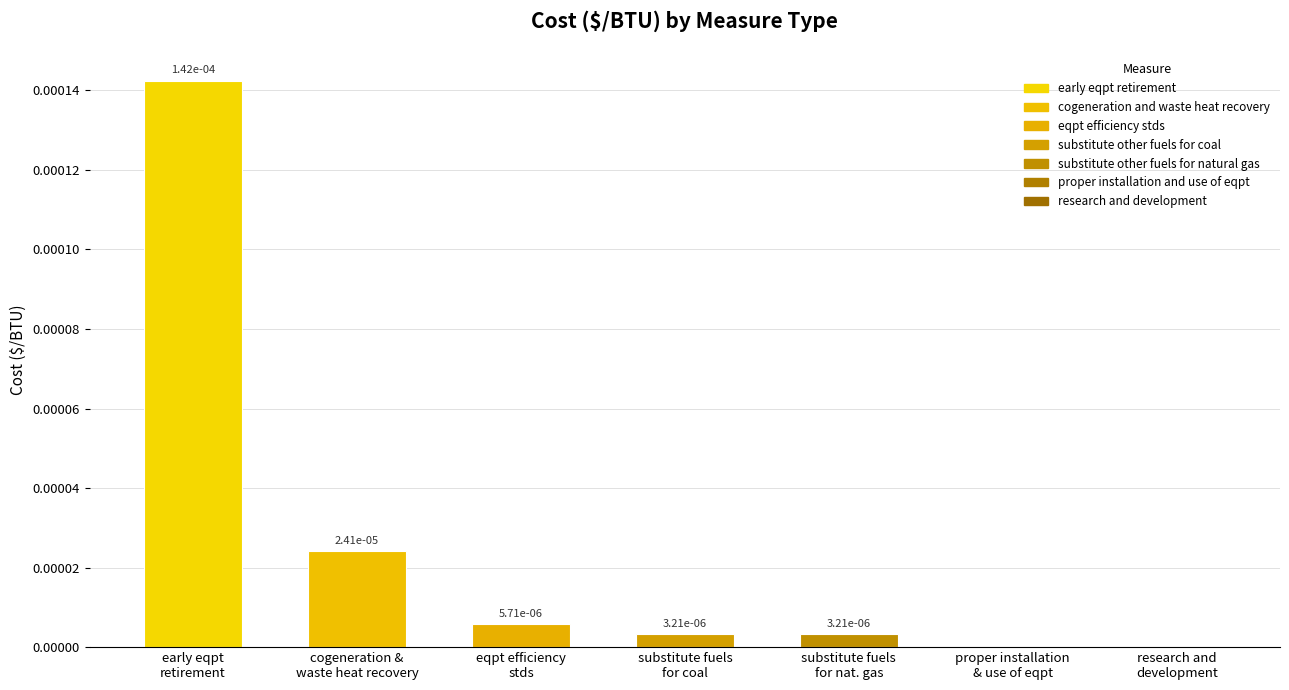

Does the chart contain stacked bars?

No